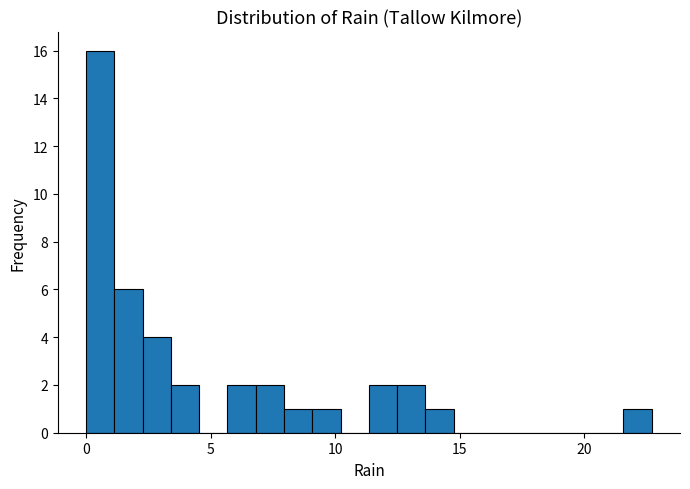

Around what value on the x-axis is the tallest bar? Give the approximate position of its centre, as read against the axis.

0.5